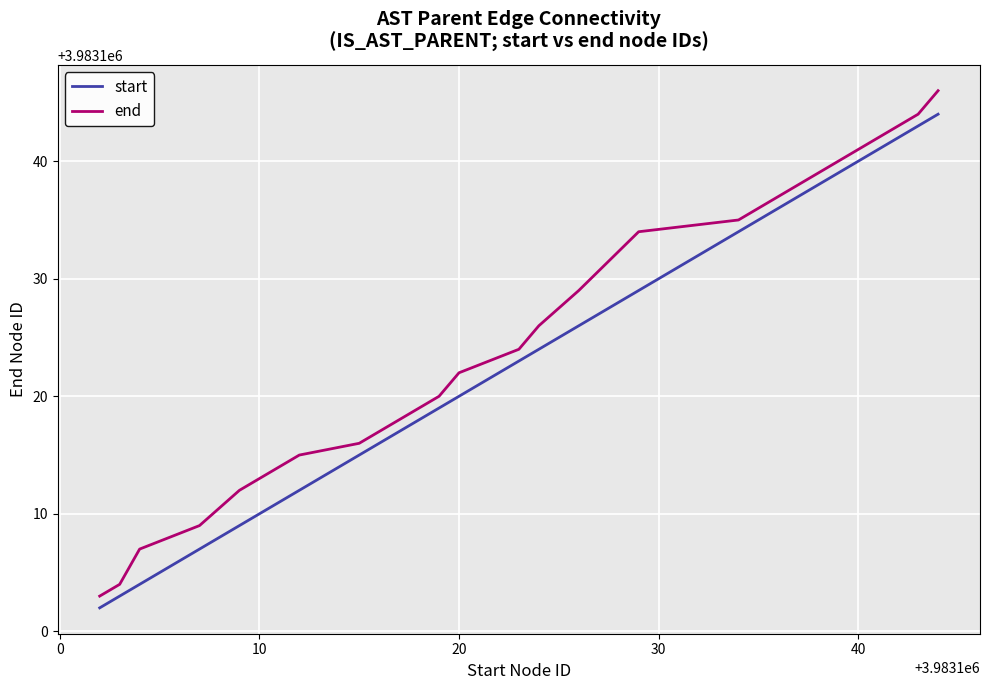

True or false: end and start cross at least once.

False